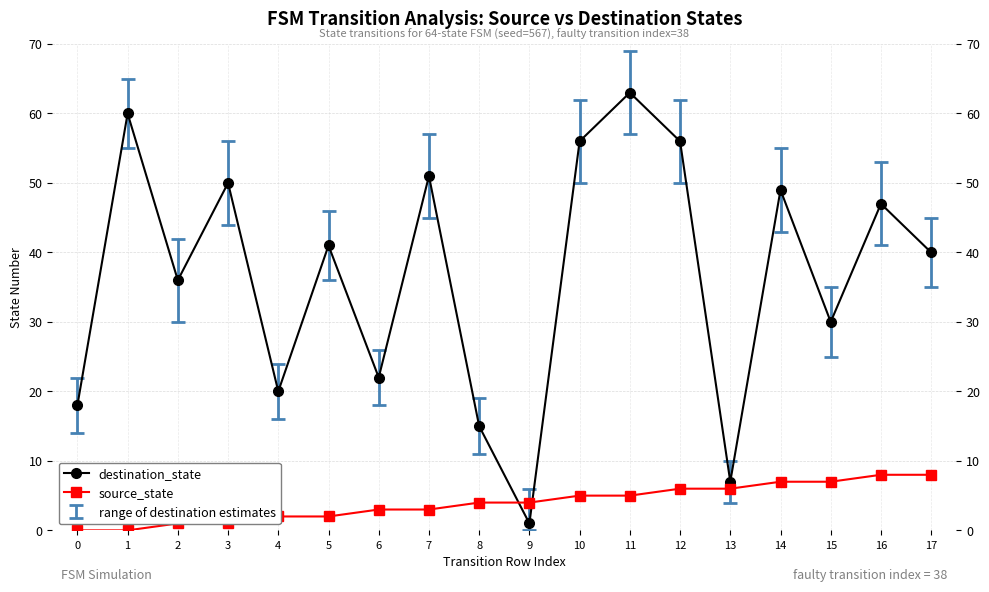

At which label does destination_state first exceed 41?

1